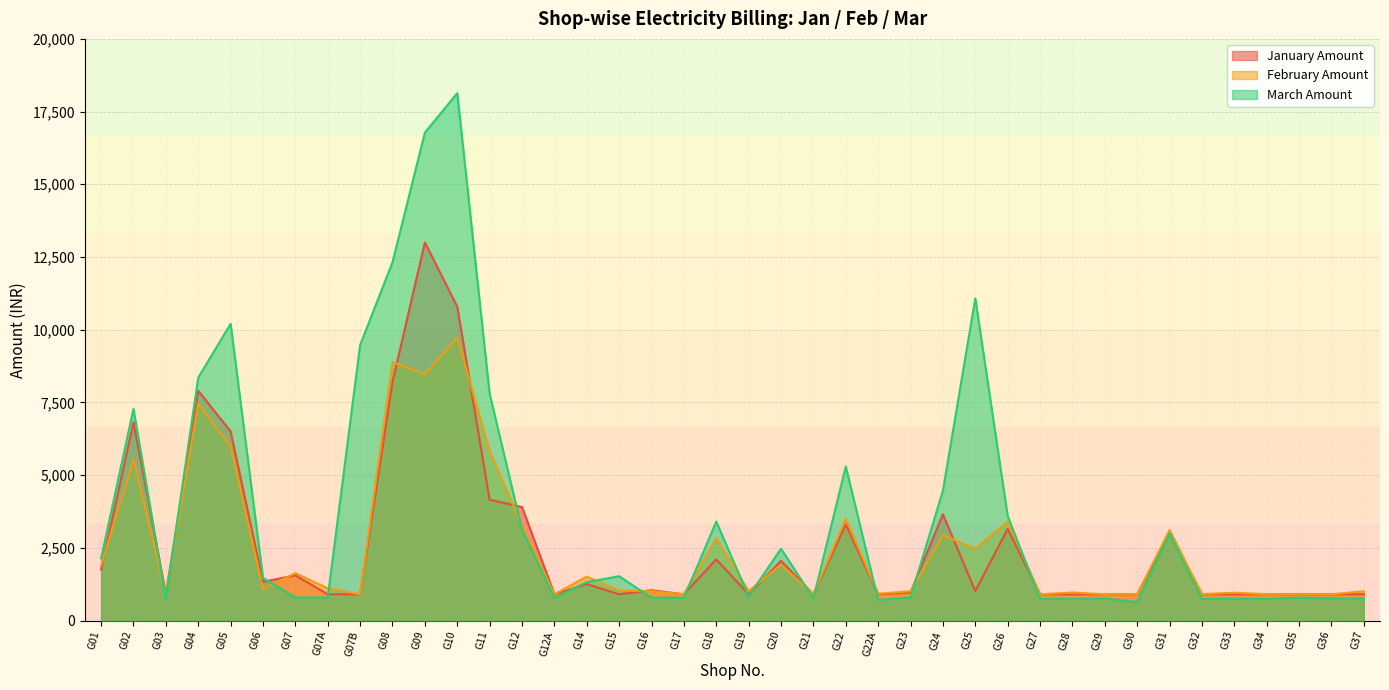

How many series are shown in this chart?

3